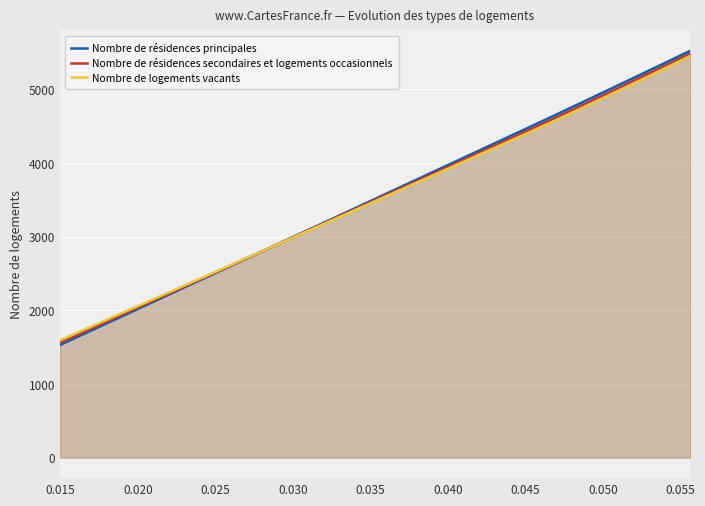

Reading right to left, list all the values displayed in this chart.

Nombre de résidences principales: 5523.2	5448.7	5371.9	5292.6	5210.8	5126.3	5038.7	4948.3	4854.6	4757.3	4656.0	4552.9	4446.3	4335.0	4218.8	4097.2	3969.9	3836.4	3696.4	3549.4	3394.6	3231.7	3059.9	2878.4	2686.4	2482.9	2267.0	2037.1	1792.3	1530.8
Nombre de résidences secondaires et logements occasionnels: 5487.0	5411.6	5334.0	5254.1	5171.8	5087.0	4999.1	4908.9	4815.3	4718.4	4617.4	4515.9	4411.4	4302.3	4188.4	4069.3	3944.7	3814.0	3676.9	3533.1	3381.7	3222.4	3054.5	2877.2	2689.7	2491.2	2280.5	2056.3	1817.6	1562.9
Nombre de logements vacants: 5452.5	5376.2	5297.9	5217.3	5134.5	5049.4	4961.3	4871.1	4777.8	4681.1	4580.4	4480.4	4377.9	4271.0	4159.3	4042.6	3920.6	3792.6	3658.4	3517.6	3369.5	3213.8	3049.7	2876.3	2693.2	2499.4	2293.9	2075.1	1842.4	1594.1